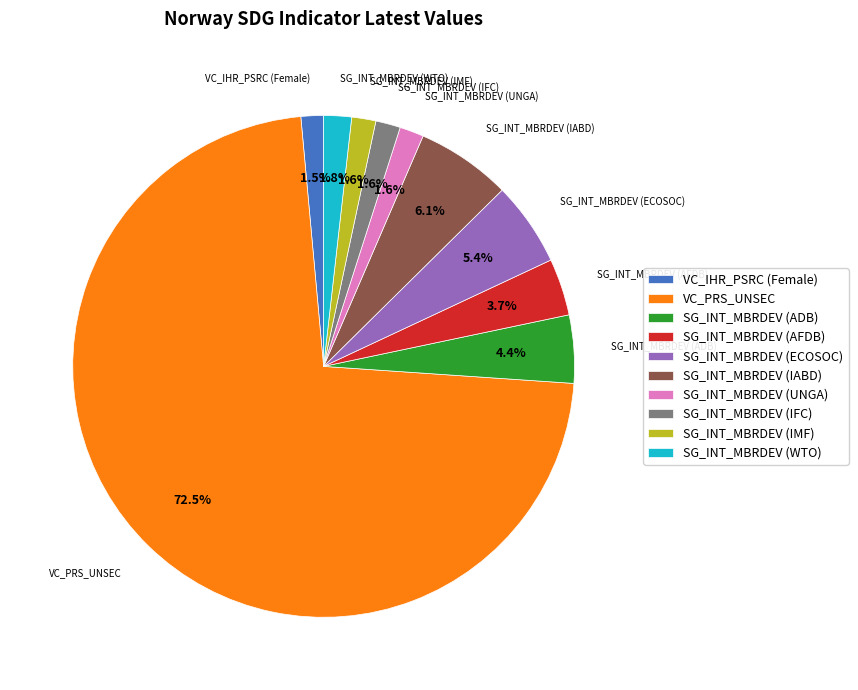

Count the number of slices in the pie.

10